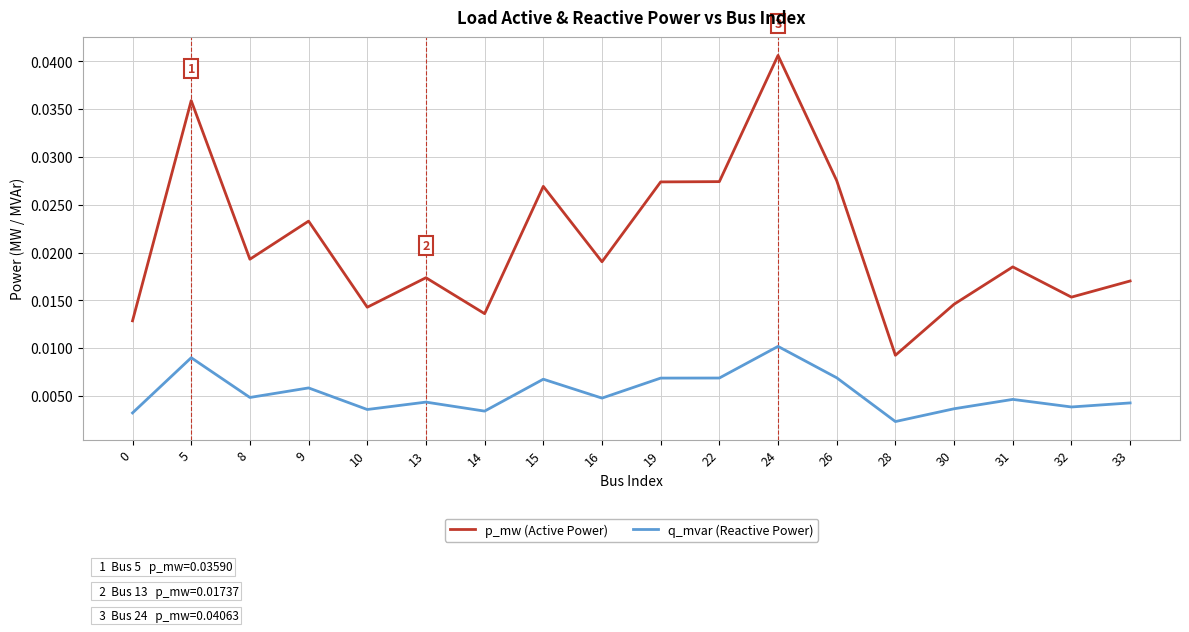

At which label is q_mvar (Reactive Power) closest to 0?

28